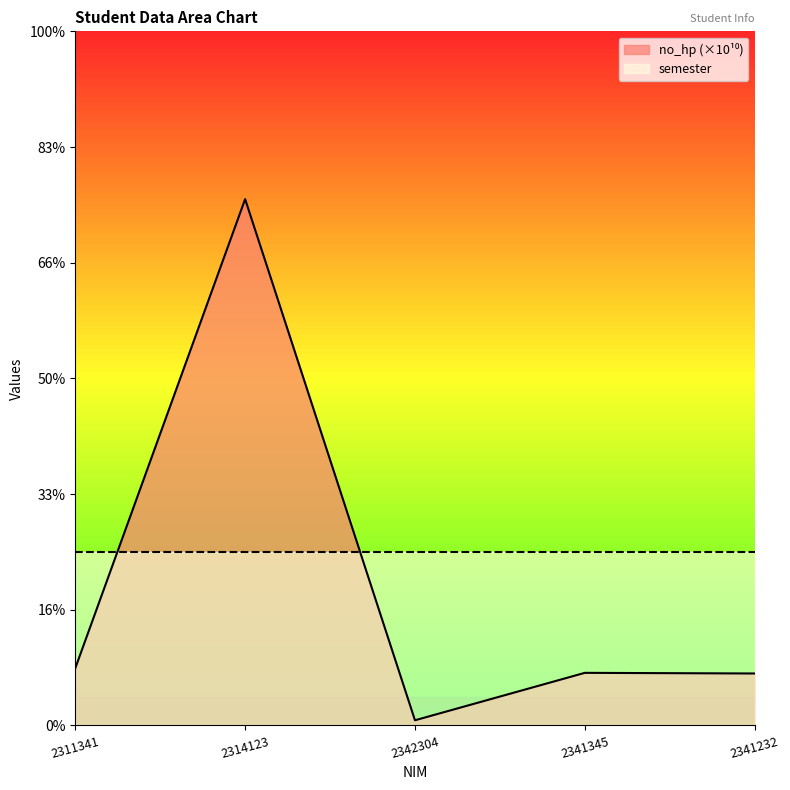

At how many categories does at least one series exceed 6?

1